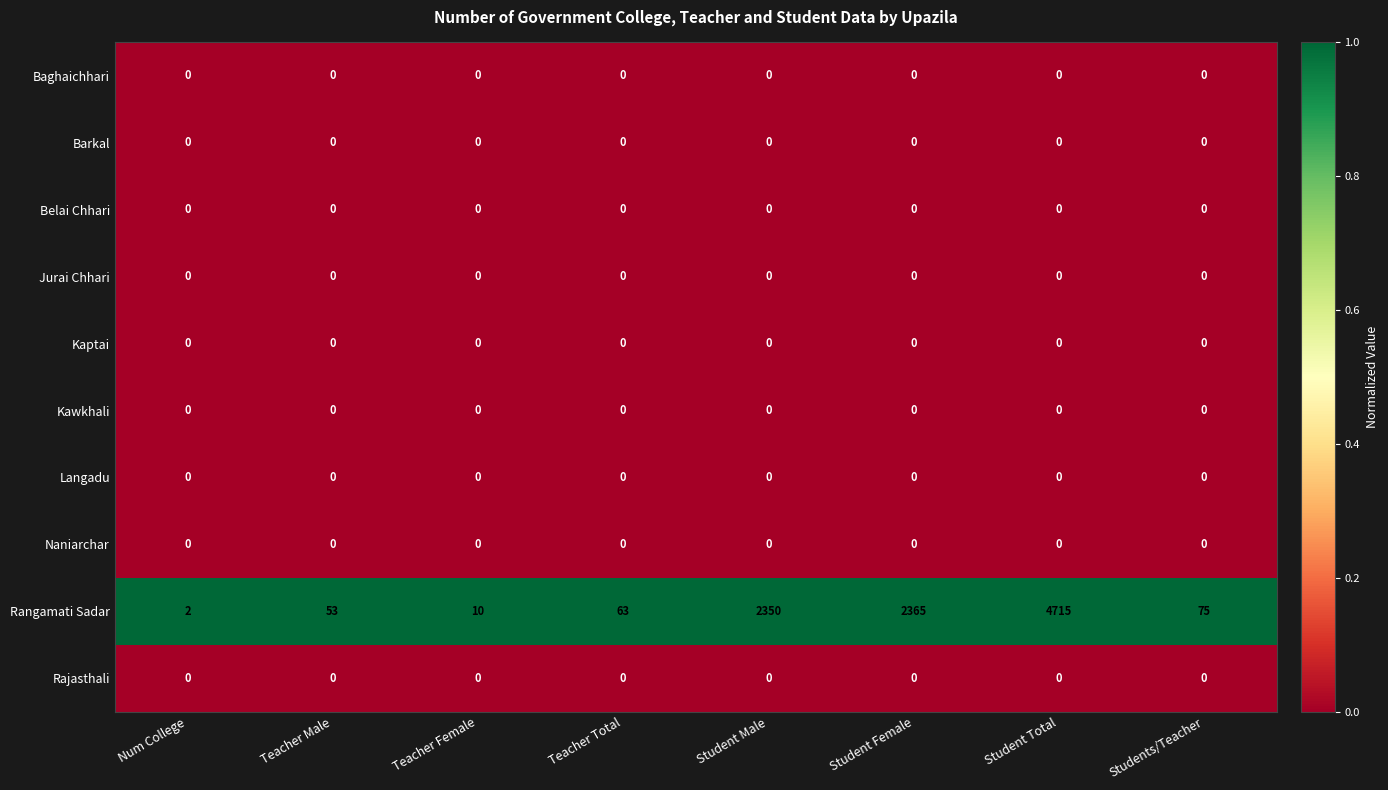

True or false: Rangamati Sadar has a value of 30 at Teacher Male.

False